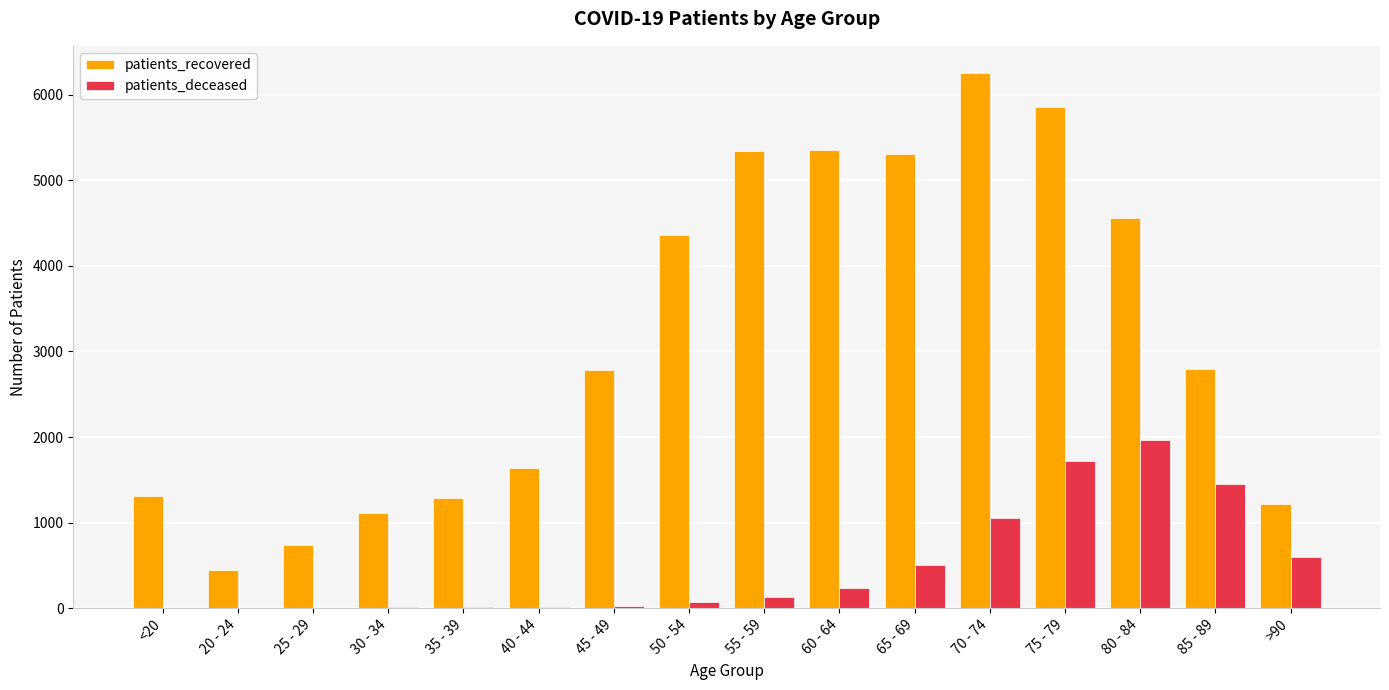

Between 20 - 24 and 35 - 39, which series saw the biggest shift?

patients_recovered